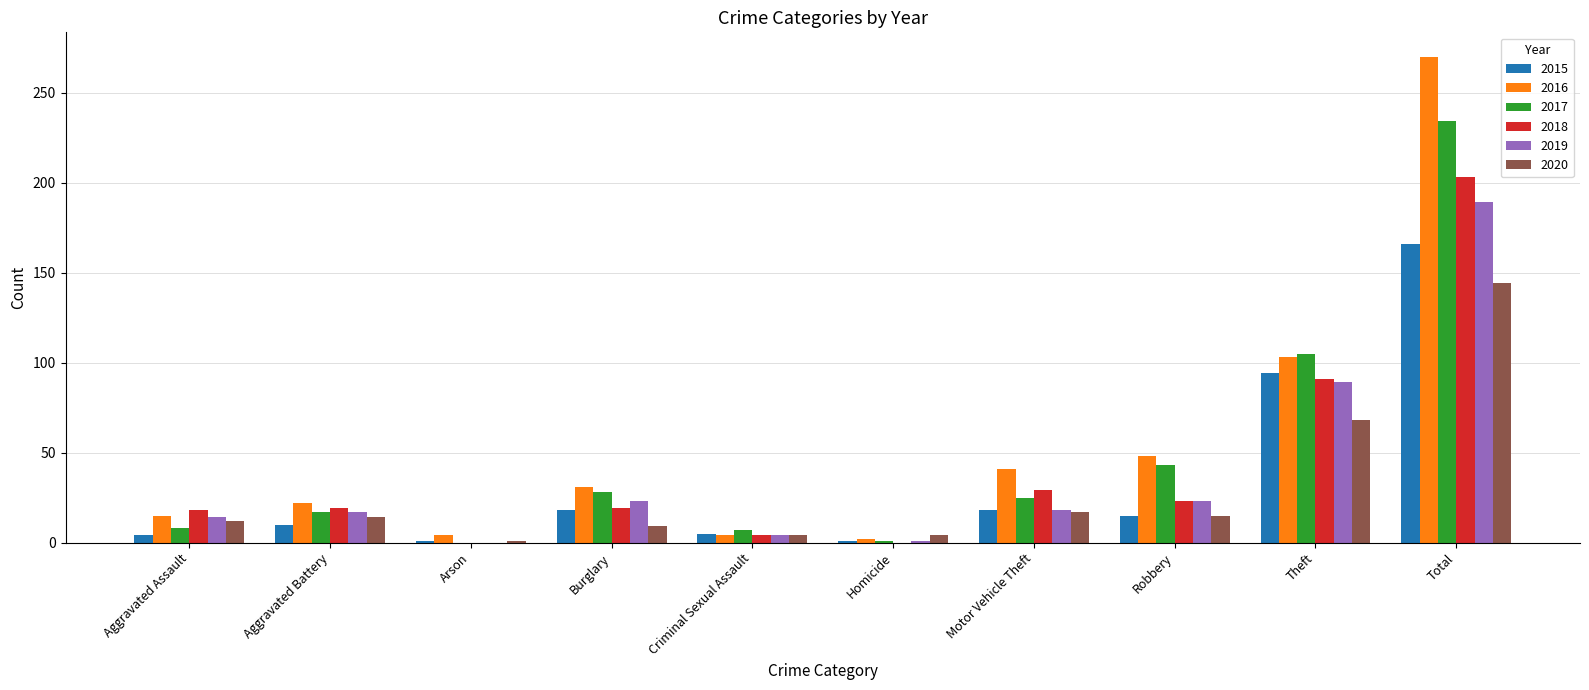

At which category is the sum across all series the highest?

Total